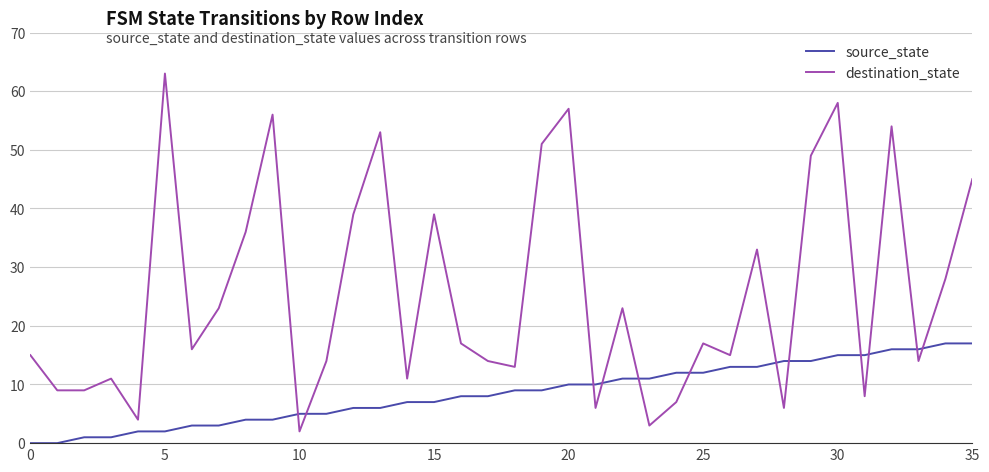

Rank the series by their maximum value, from highest to lowest.

destination_state, source_state